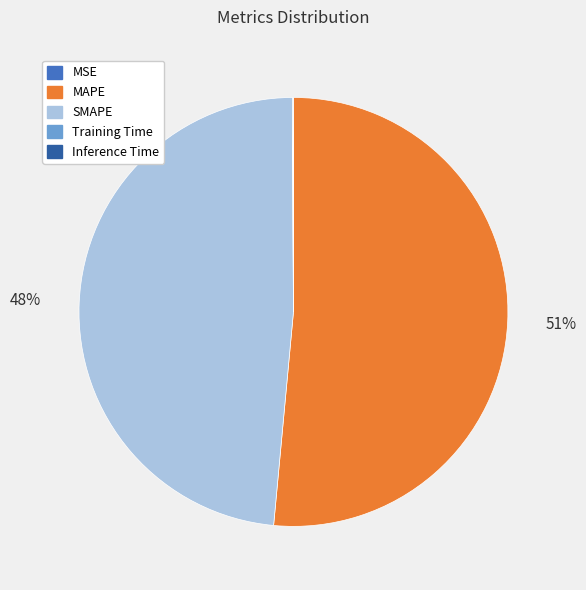

To the nearest percent, what portion does SMAPE represent?

48%